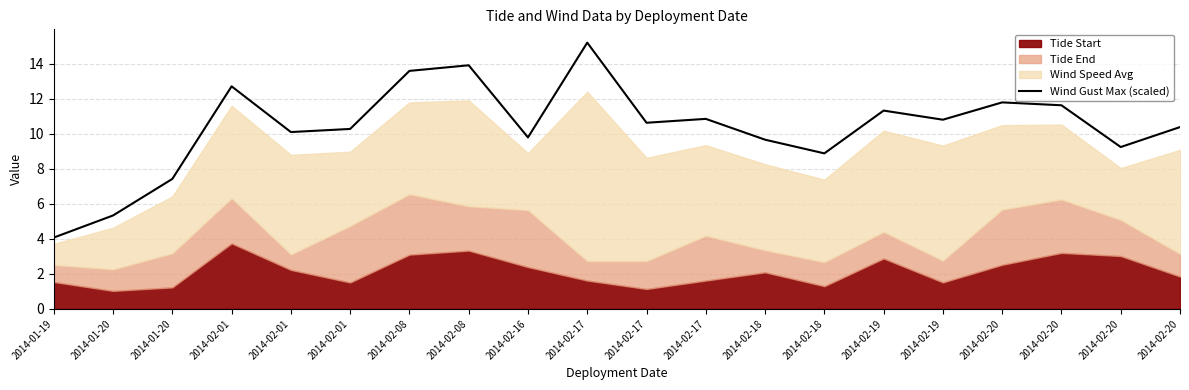

What value does the data have at 2014-02-20?

11.8